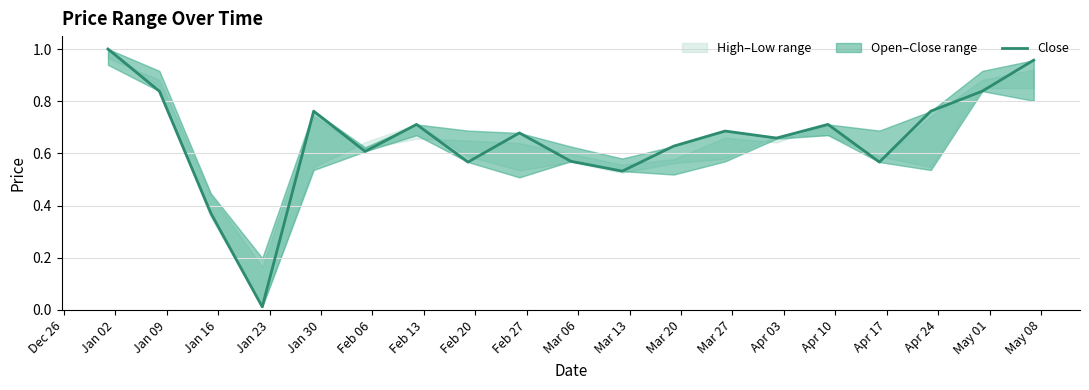

Reading left to right, transcribe all the data shown in this chart.

1.0	0.8	0.4	0.0	0.8	0.6	0.7	0.6	0.7	0.6	0.5	0.6	0.7	0.7	0.7	0.6	0.8	0.8	1.0